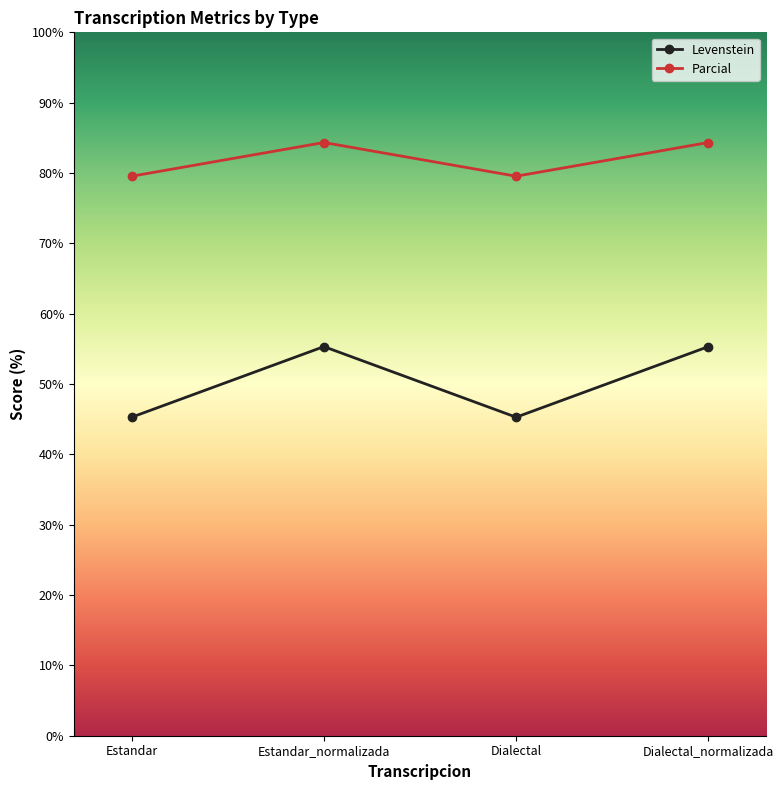

What is the spread (max minus min) of values at Dialectal?

34.3